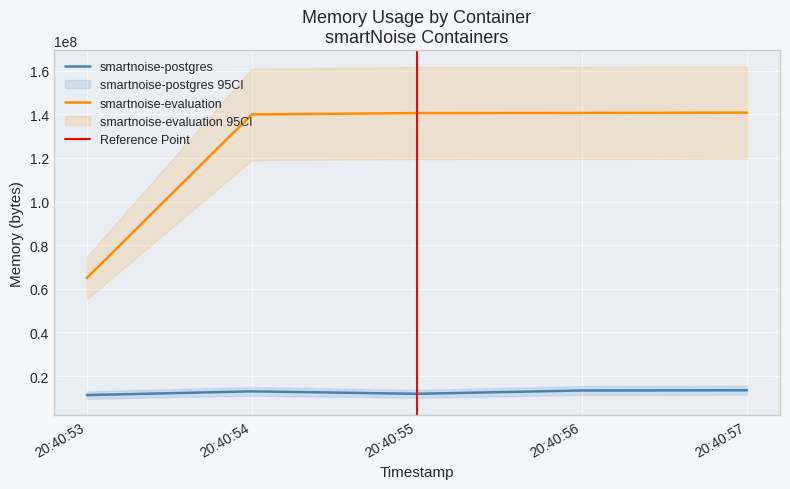

True or false: smartnoise-postgres and smartnoise-evaluation intersect in this chart.

False